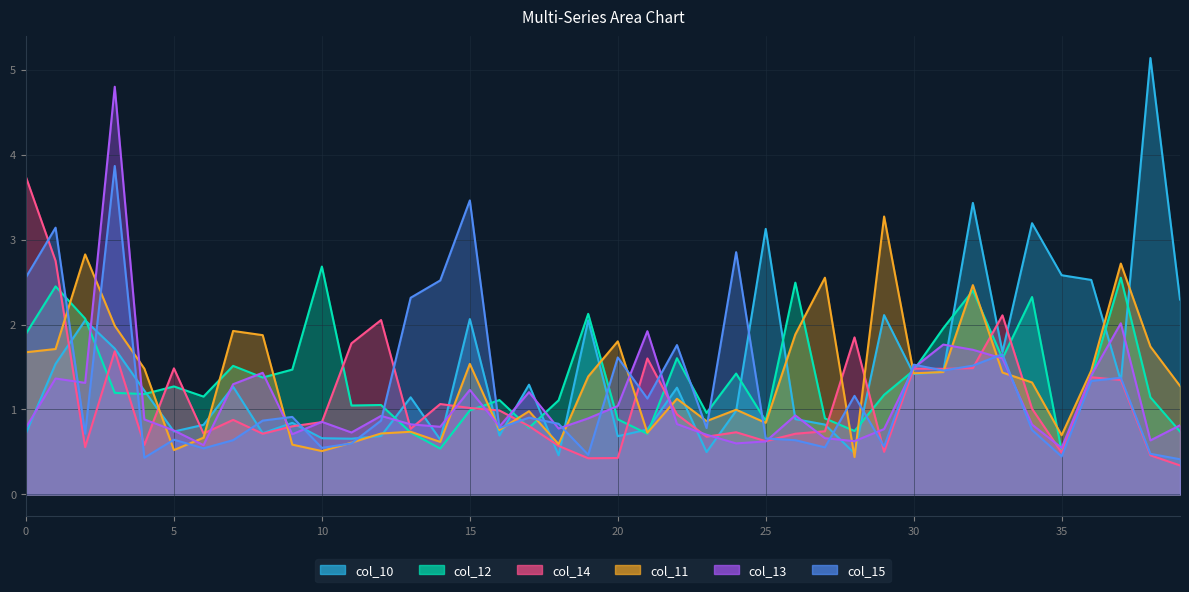

What value does the col_10 series have at 24?

1.0